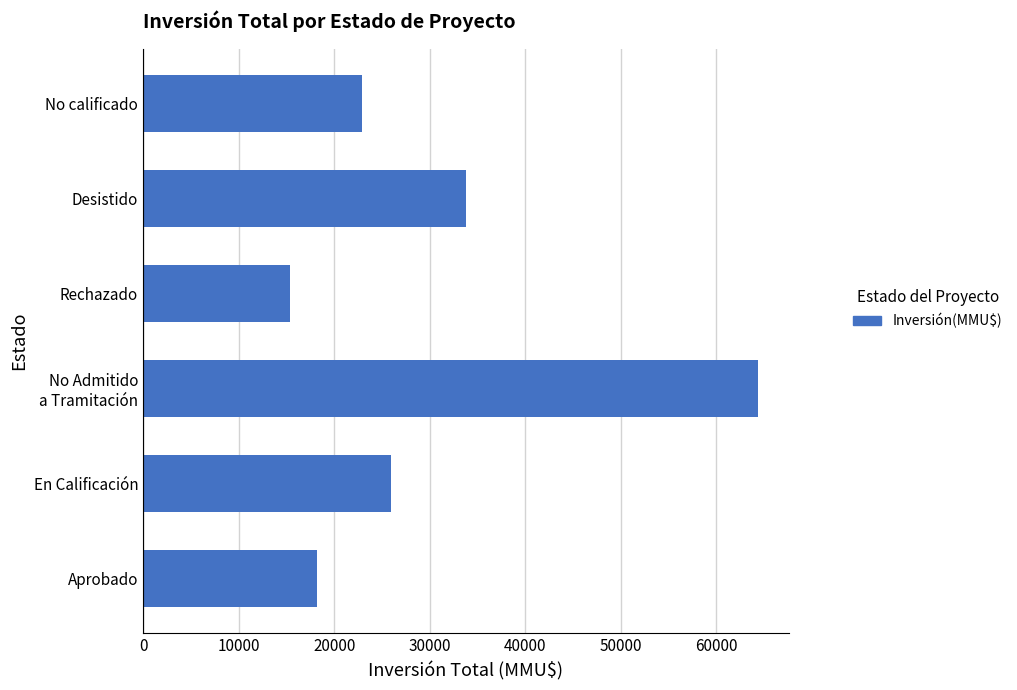

What is the smallest value displayed?

15400